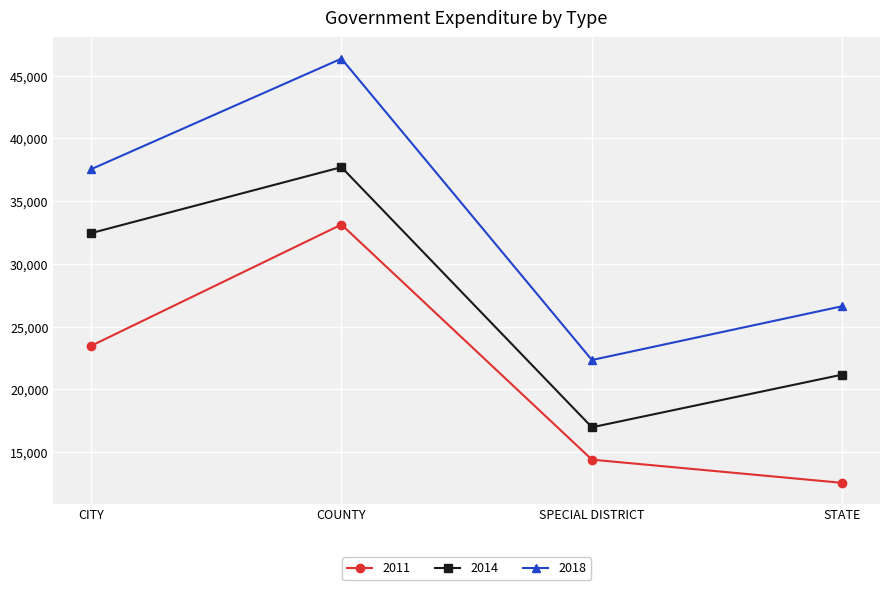

What is the average value of the 2011 series?

20895.5